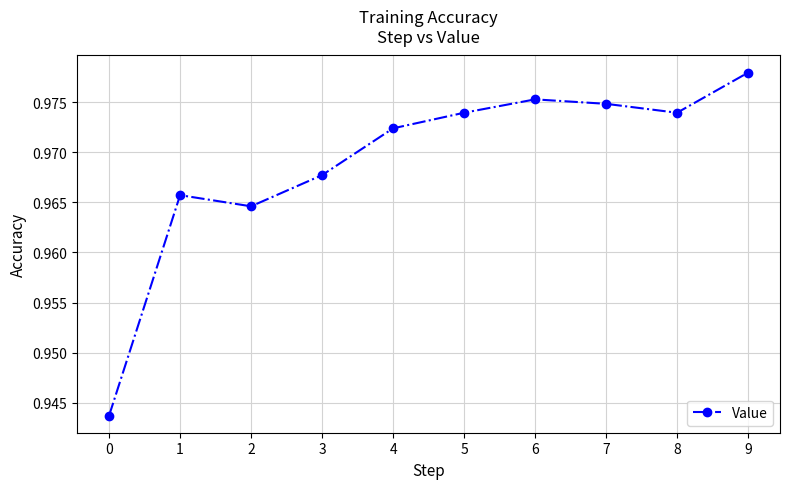

How many distinct data groups are displayed?

1